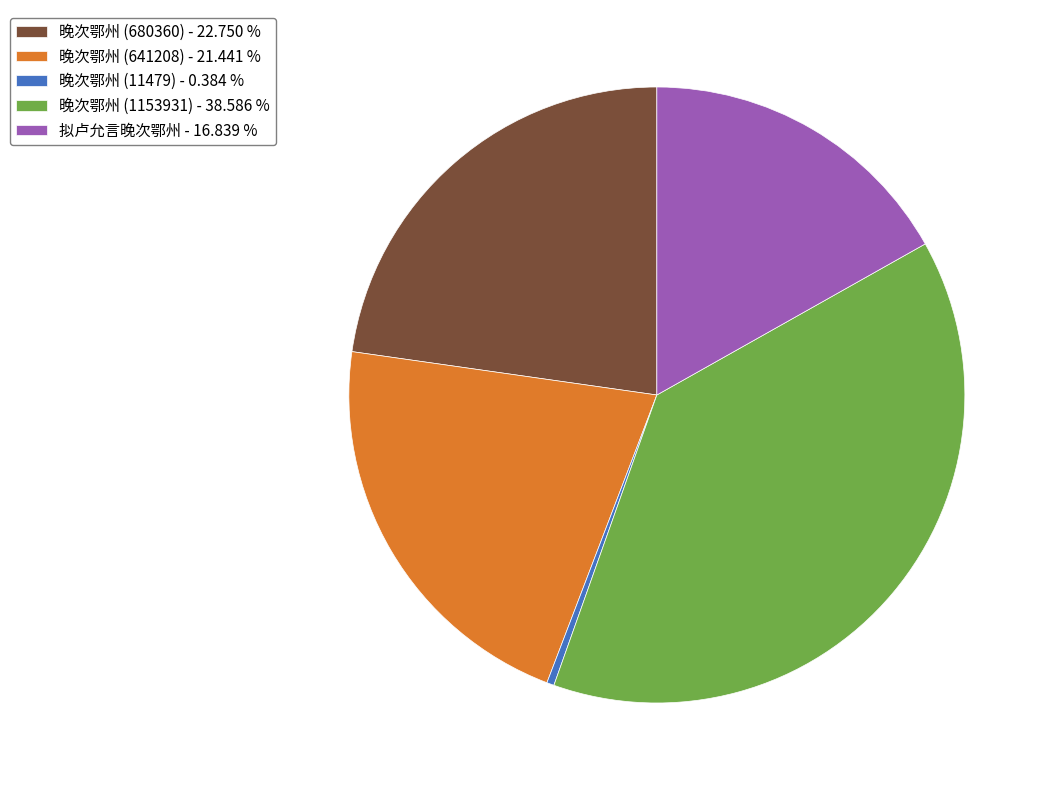

The 晚次鄂州 (1153931) slice represents 39% of the pie. True or false?

True